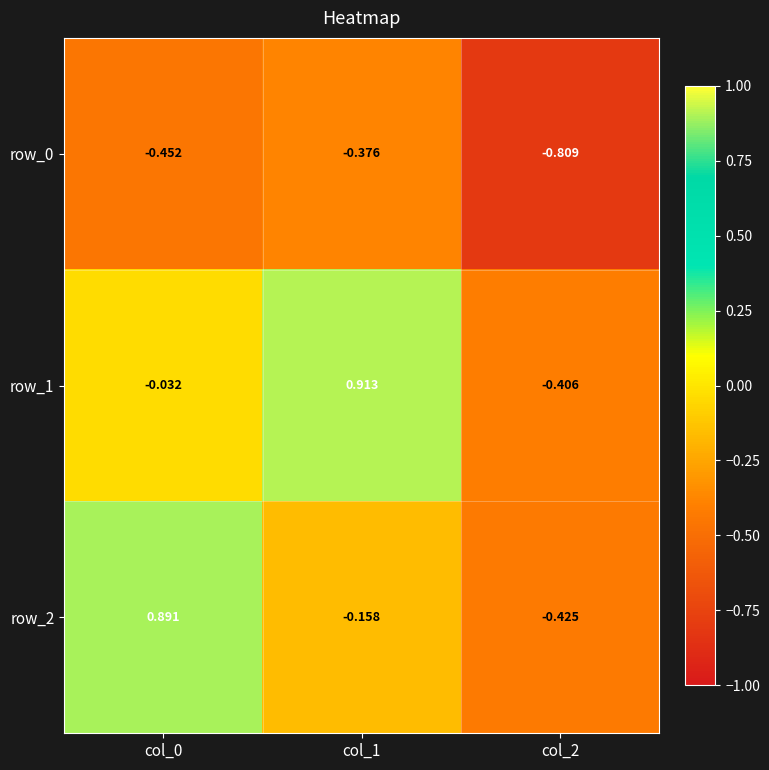

How many data points in row_2 are above 0?

1